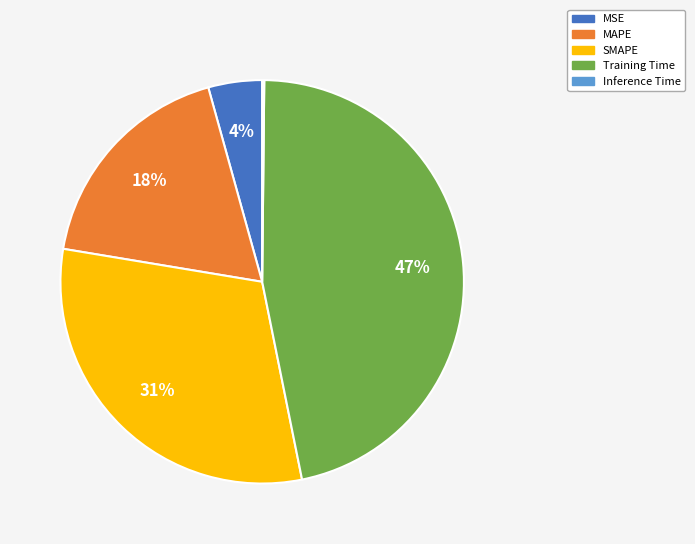

To the nearest percent, what is the difference between the largest and smallest slice percentages?

47%